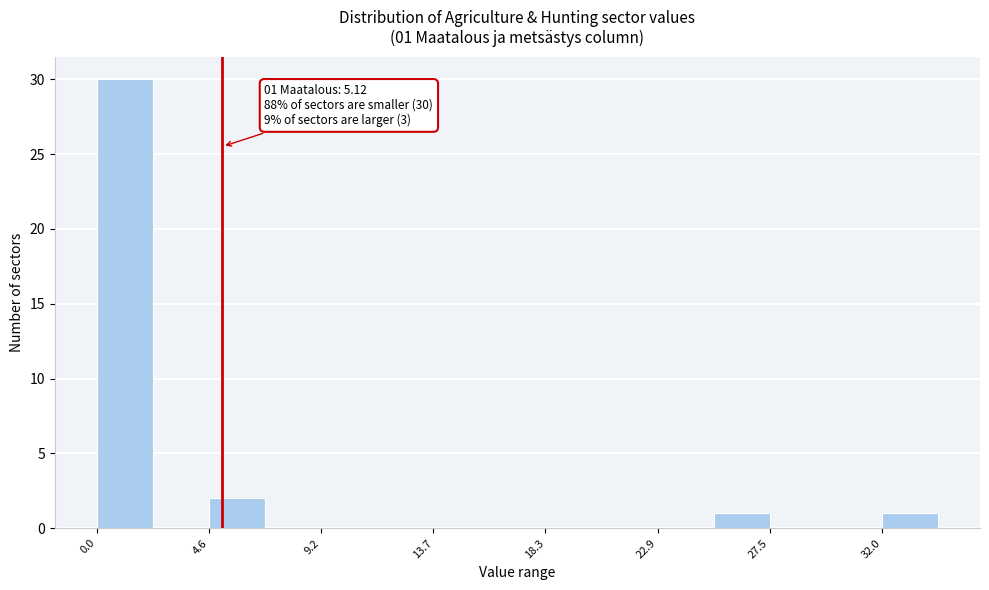

Which range on the x-axis has the tallest bar?

0.0 to 2.5